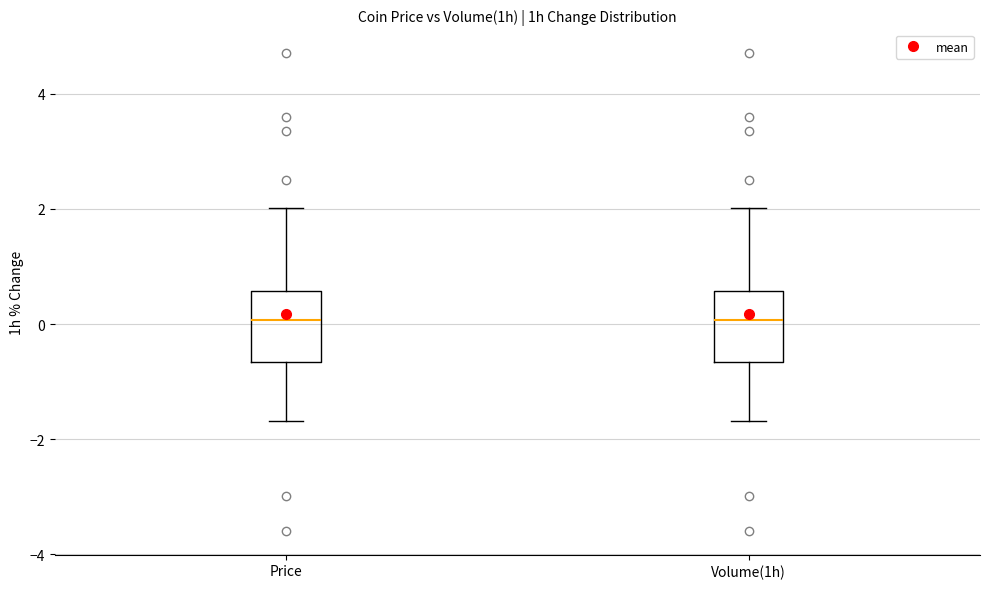

Where does the lower whisker of the box for Price end on the y-axis? The values are not printed on the chart, so give them approximately, as read against the axis.

-1.6